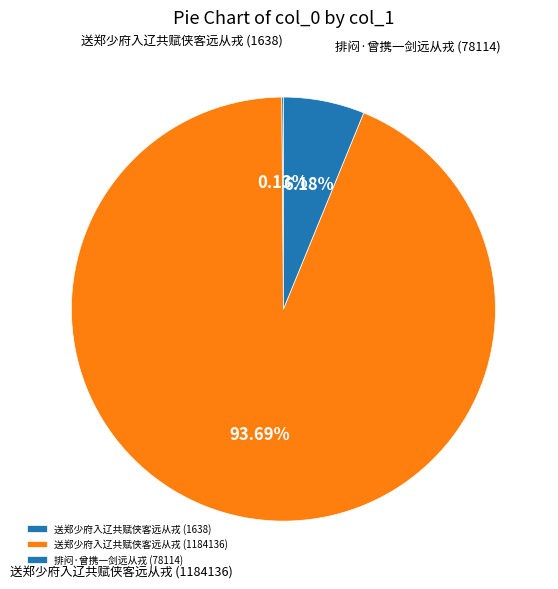

Which category accounts for the majority?

送郑少府入辽共赋侠客远从戎 (1184136)